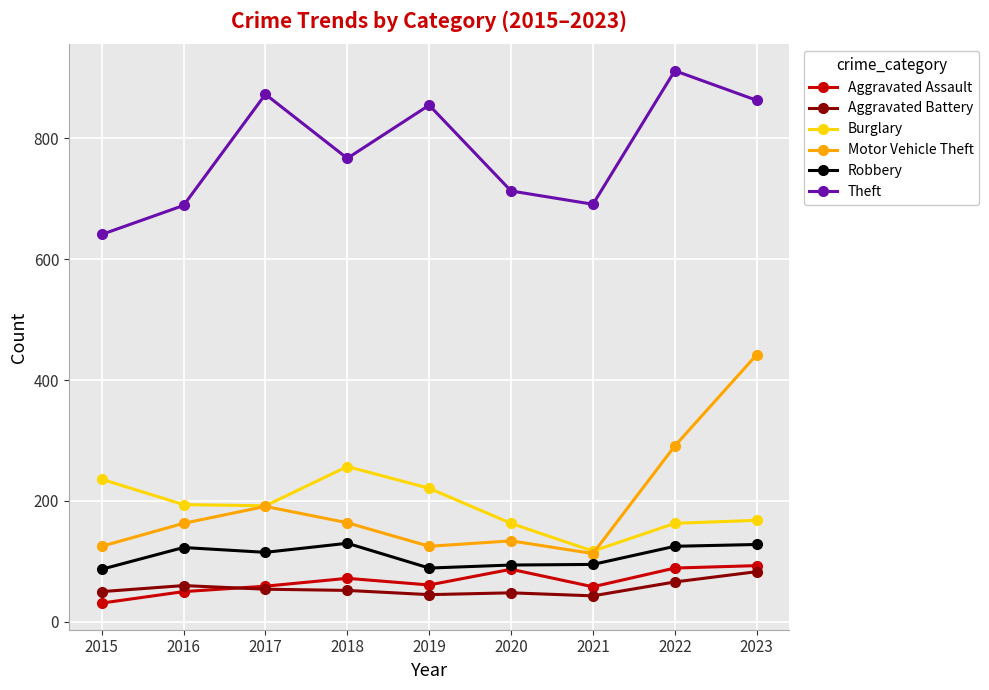

Is it true that Robbery equals 160 at 2021?

False